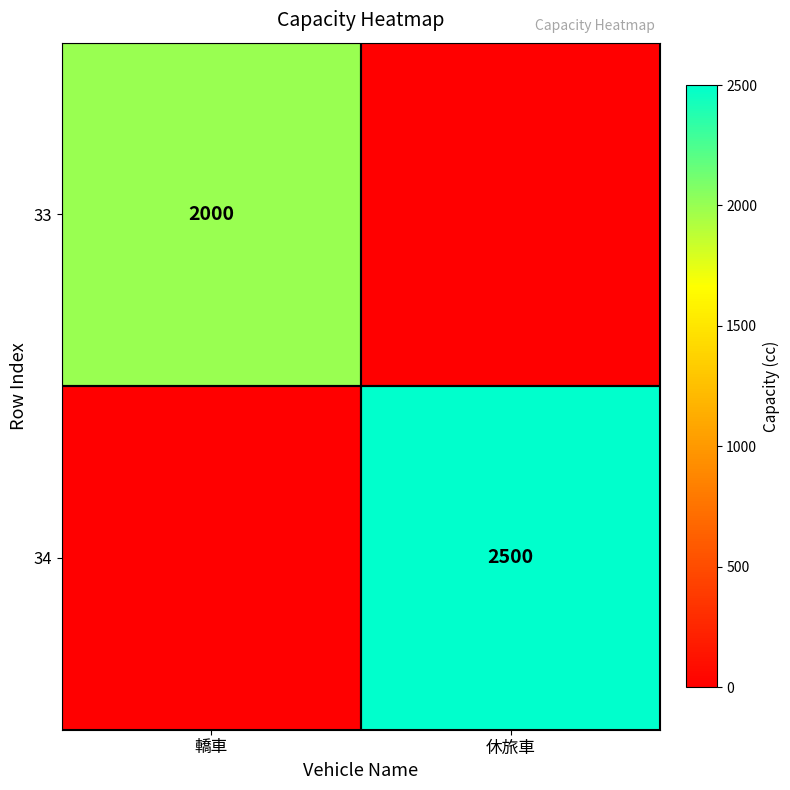

At which category does the chart reach its peak across all series?

休旅車